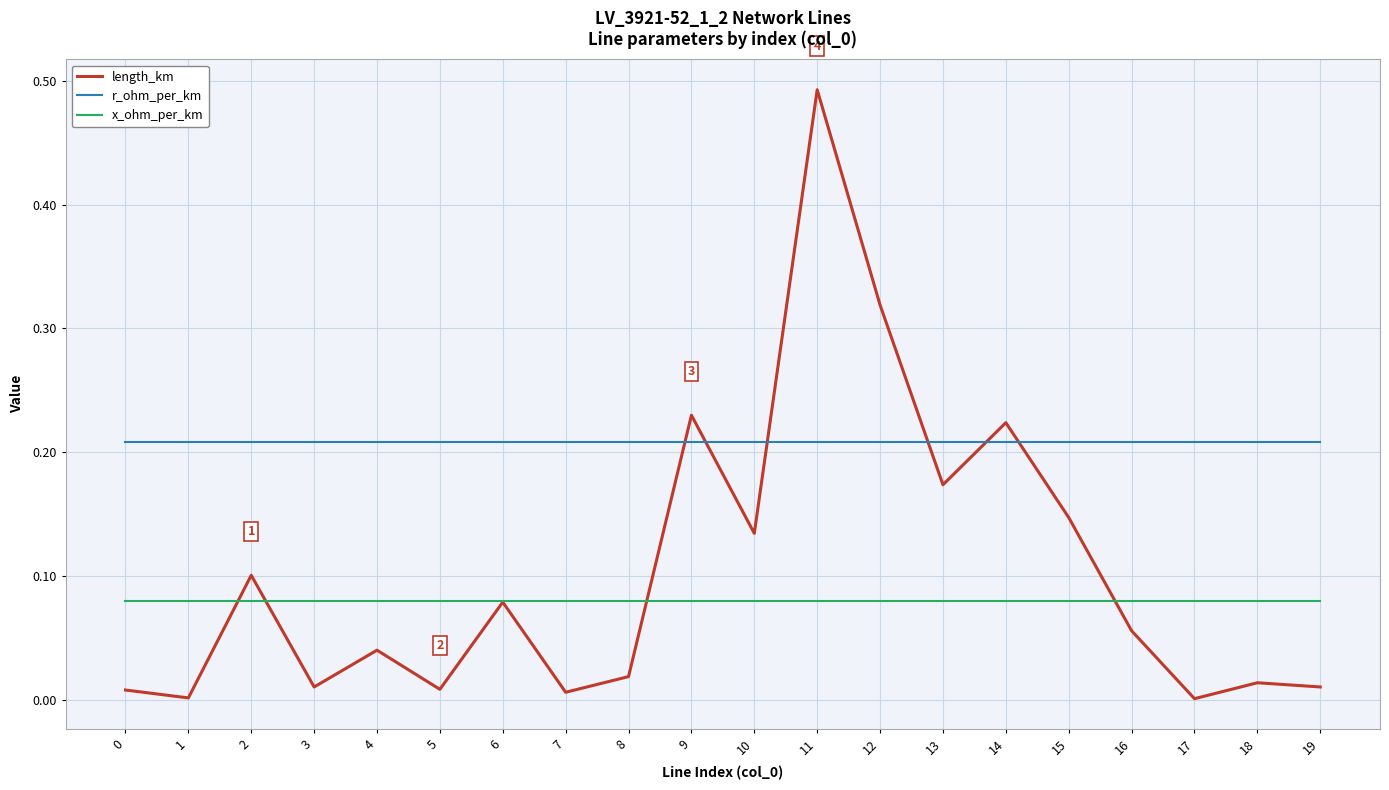

At which category does the chart reach its peak across all series?

11